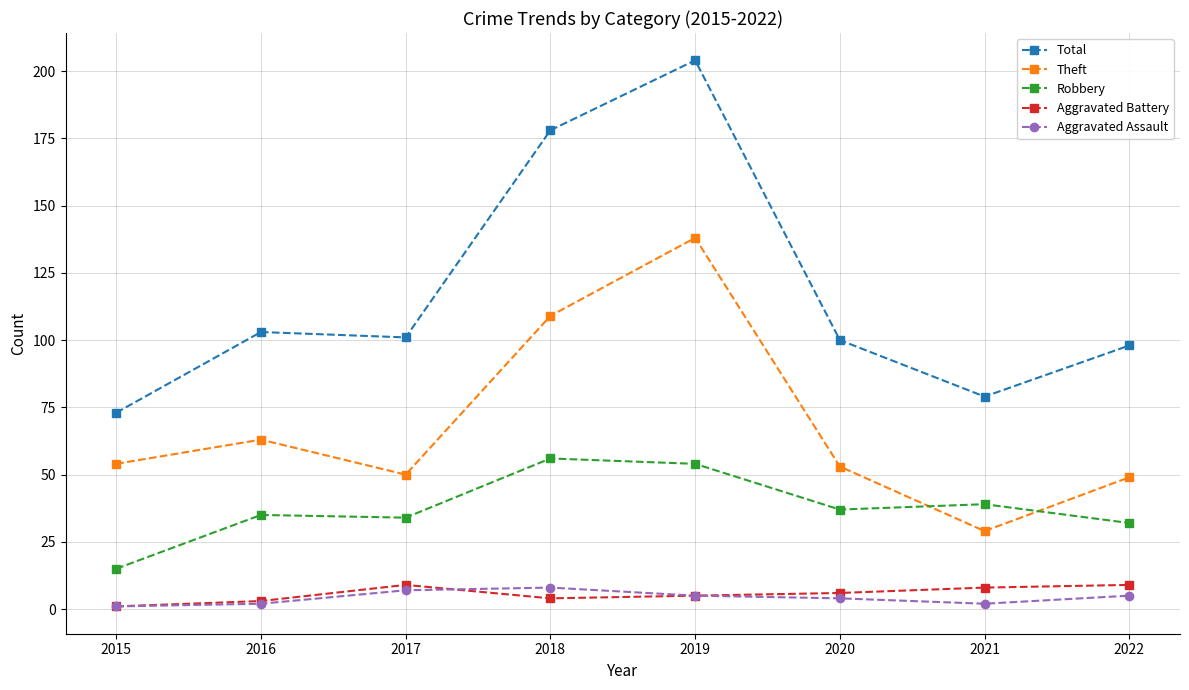

Which series has the widest spread of values?

Total